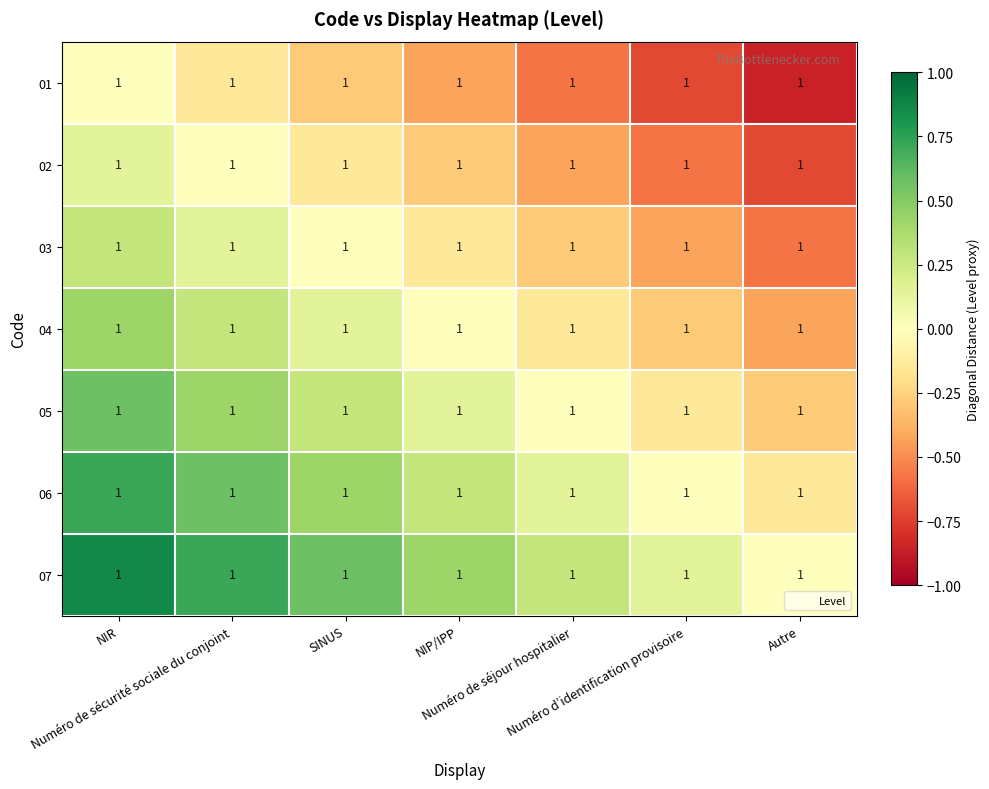

What is the difference between the maximum and second lowest values in the 06 series?

0.7